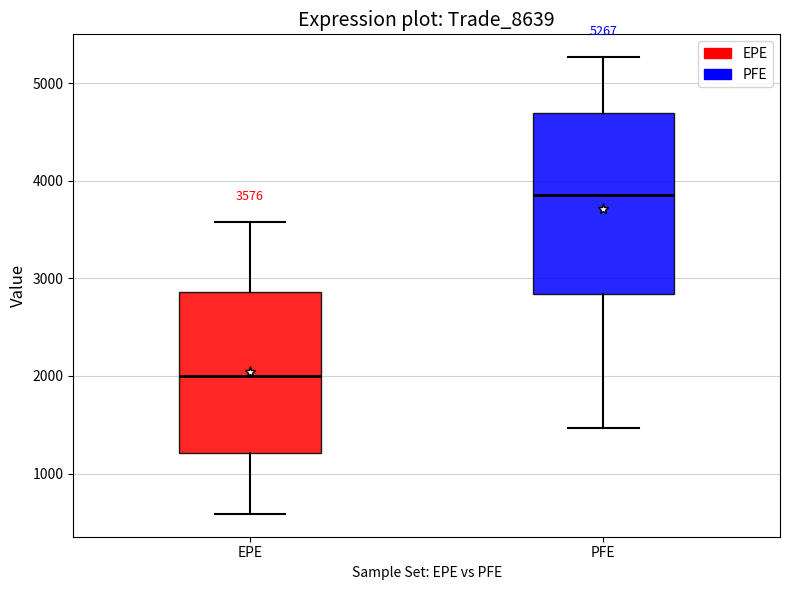

Which box is the tallest, from its lower edge to its upper edge?

PFE